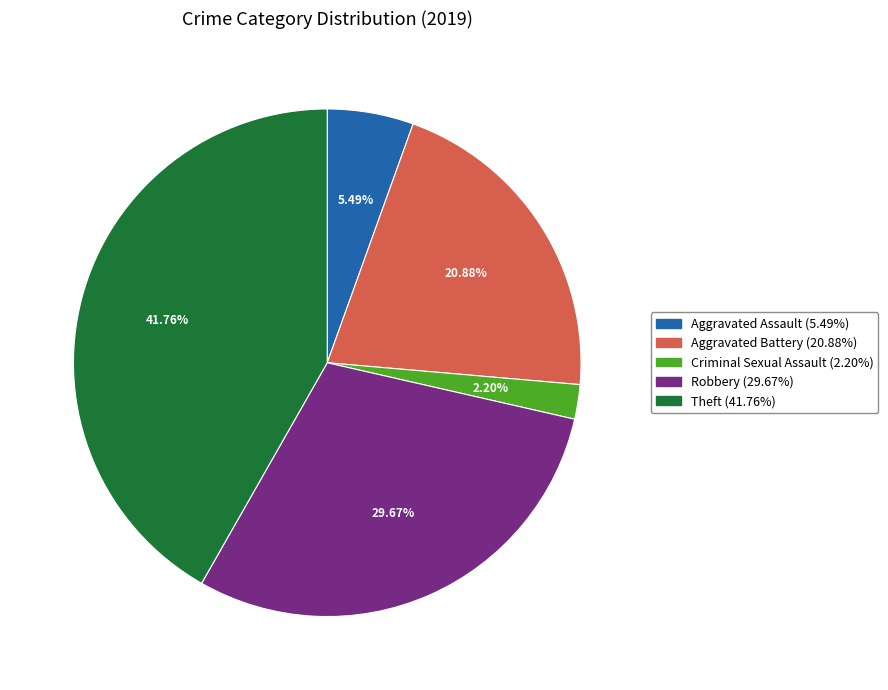

Does any single category account for the majority?

No